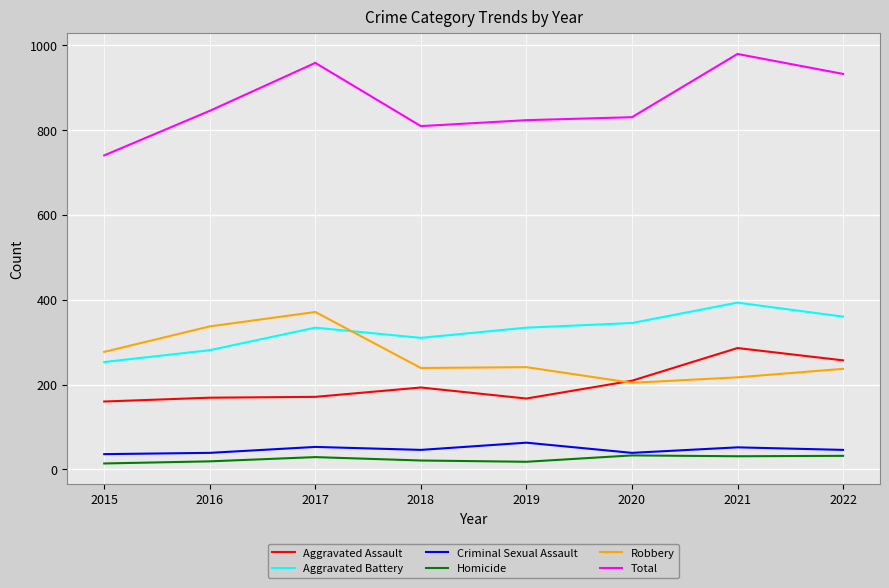

In Robbery, how many points are lower than both neighbors (excluding endpoints)?

2